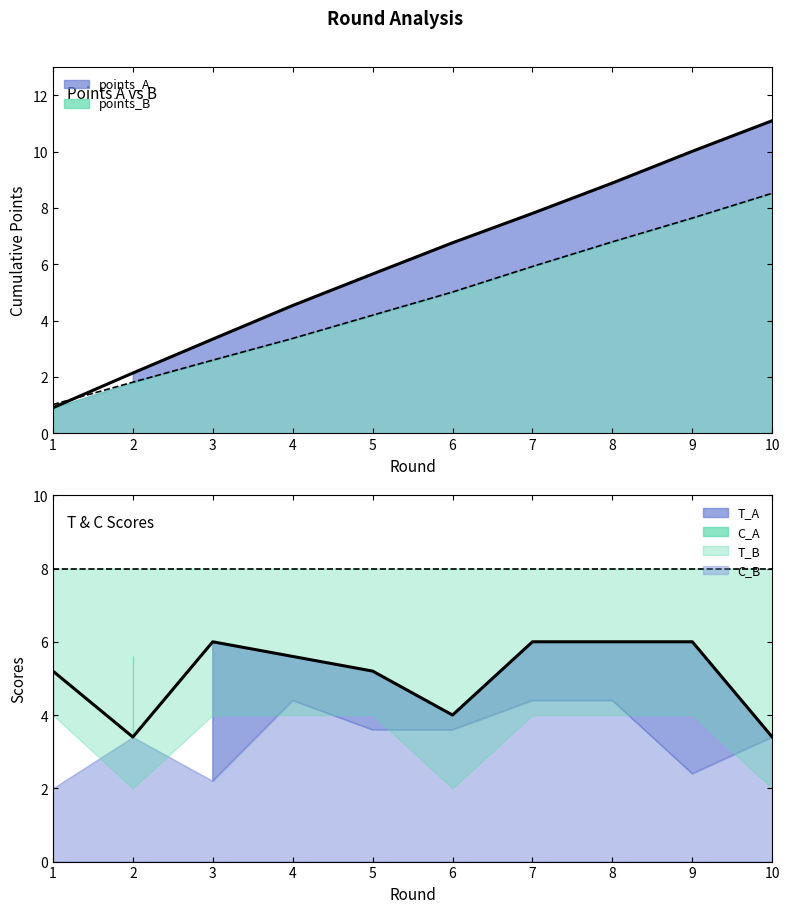

How many values in the points_A series exceed 6?

5